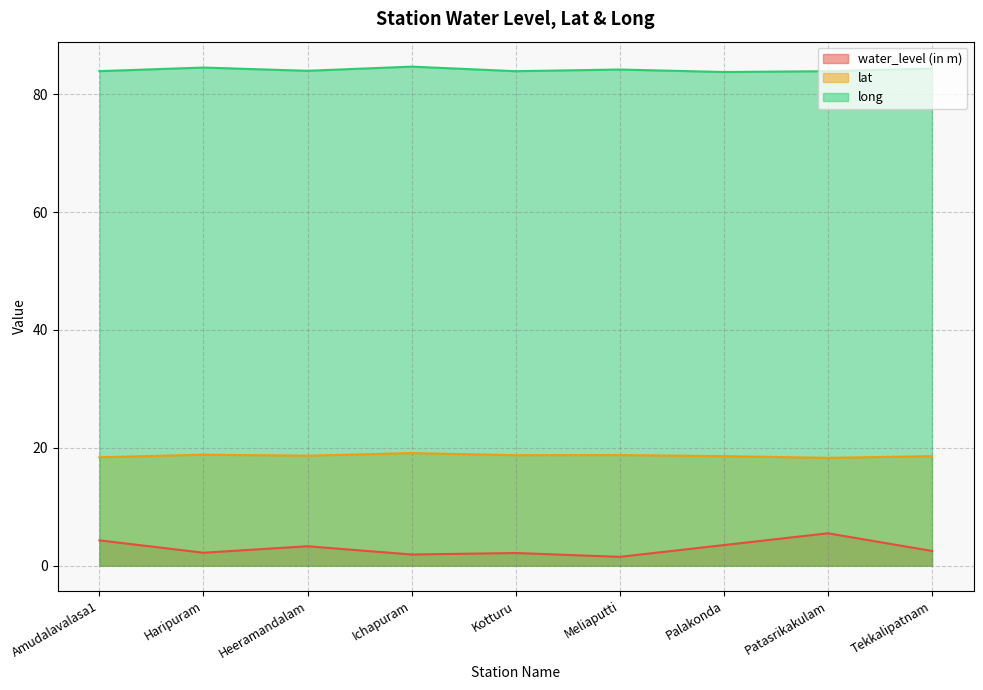

At how many categories does at least one series exceed 33?

9